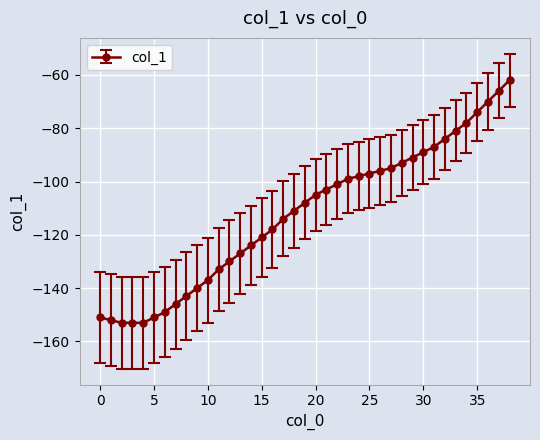

What is the greatest value displayed?

-62